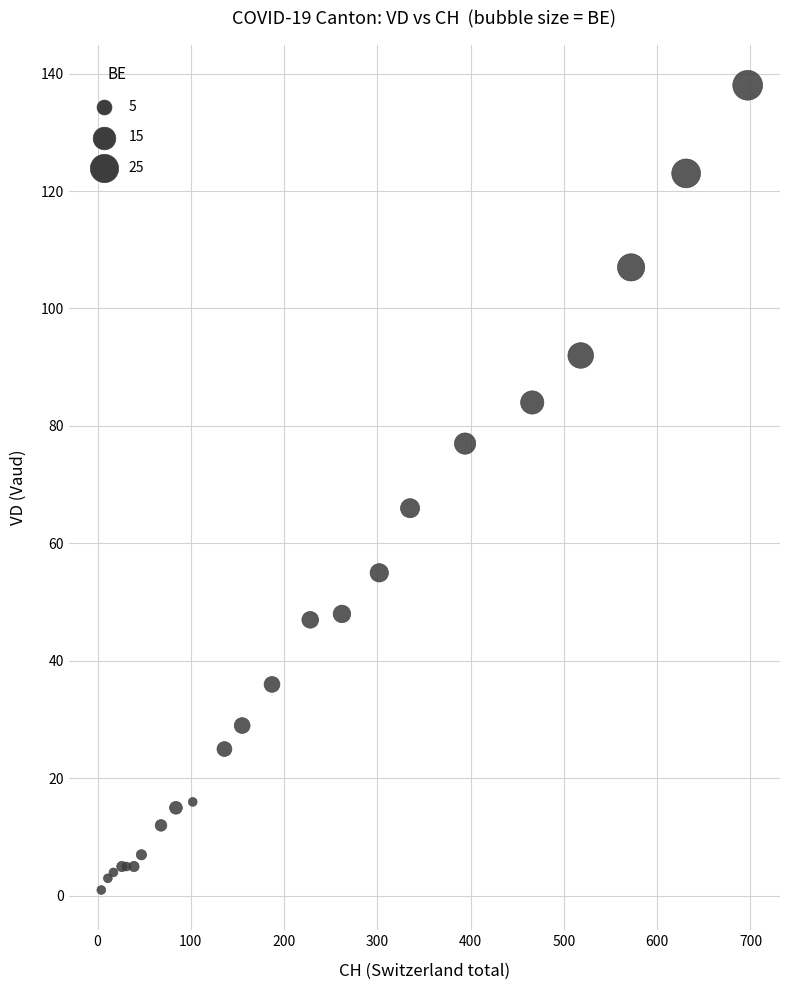

What Y value in the scatter plot is closest to 69?

66